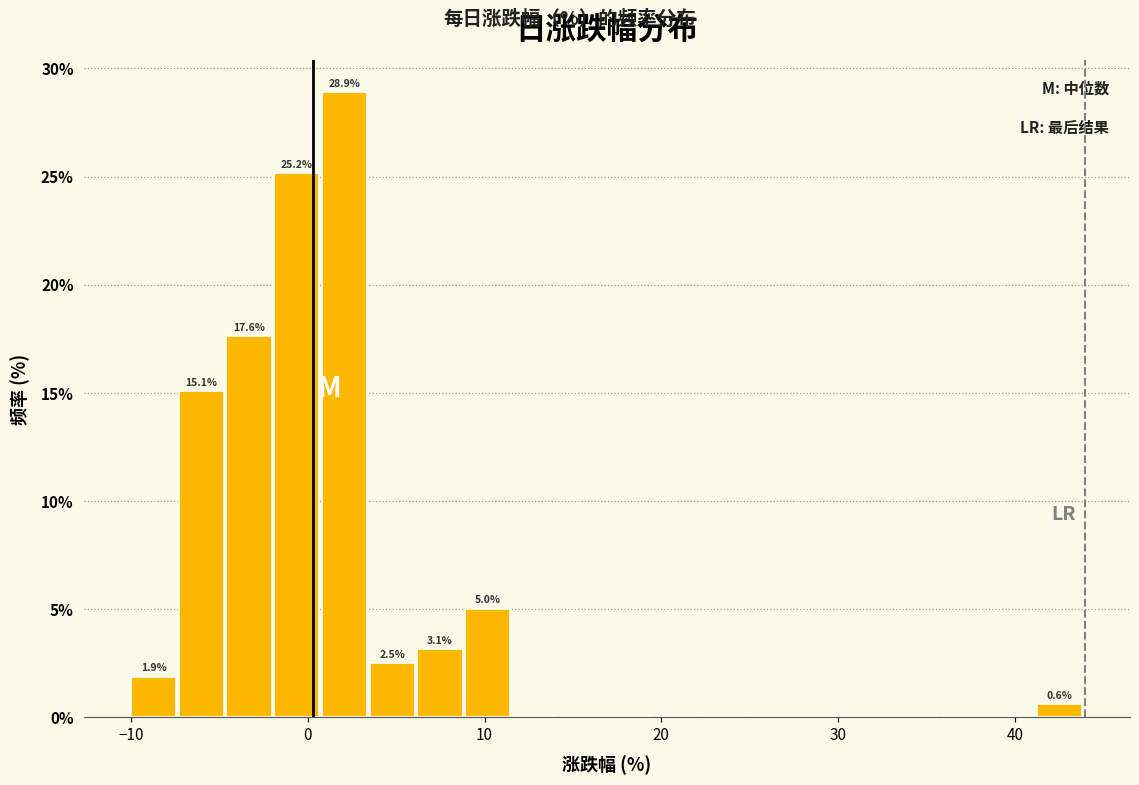

Read against the x-axis, roughly where is the centre of the tallest bar?

2